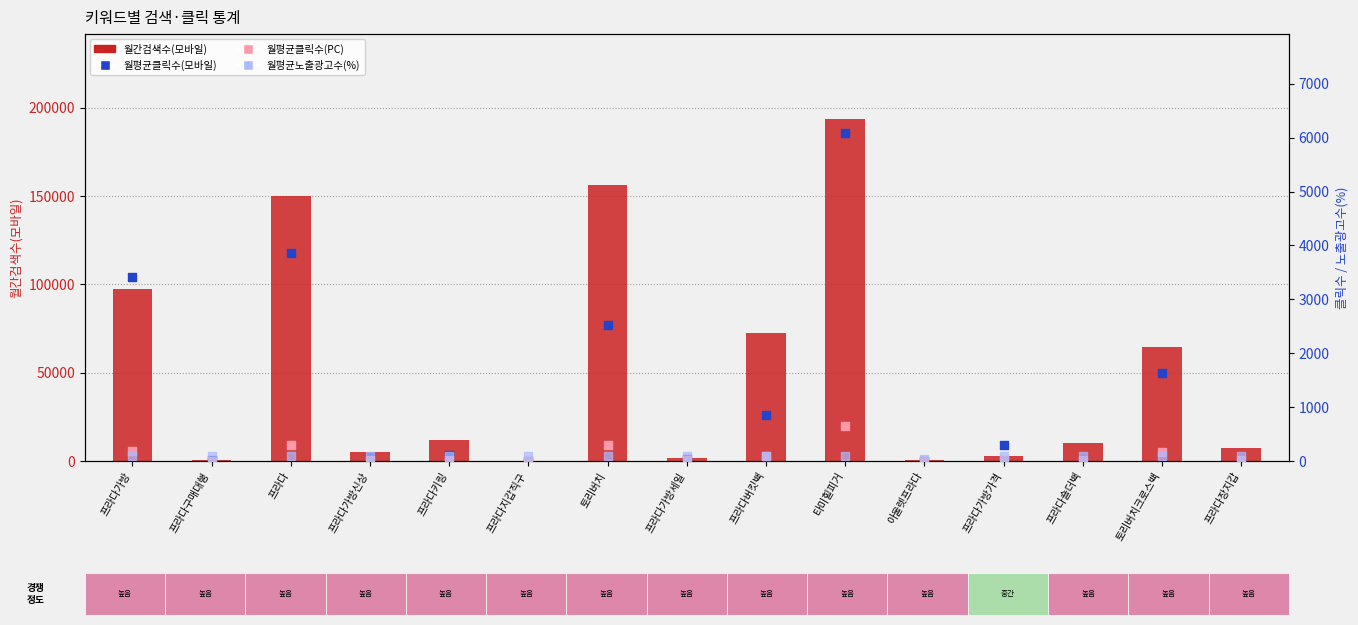

Which series contains the lowest Y value?

월평균클릭수(PC)